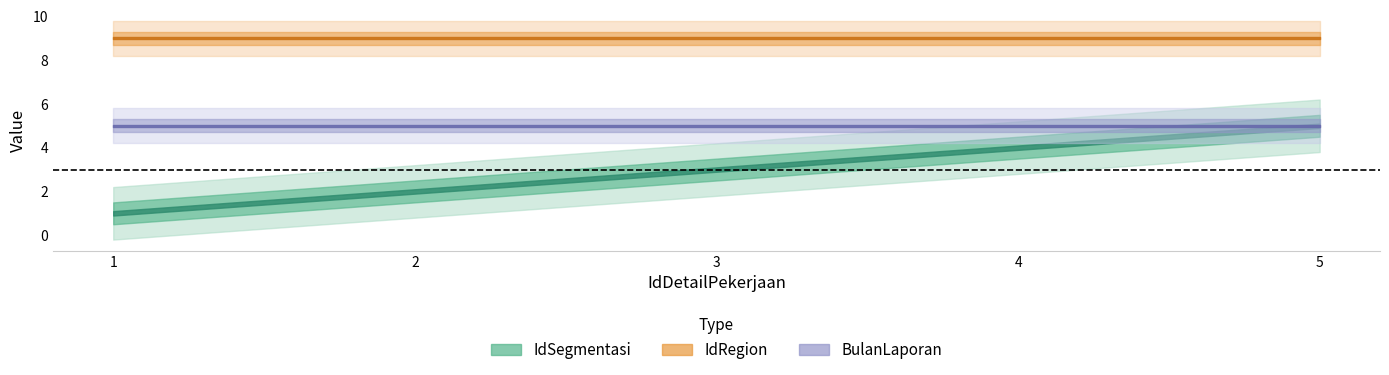

True or false: IdSegmentasi has a value of 1 at 1.

True